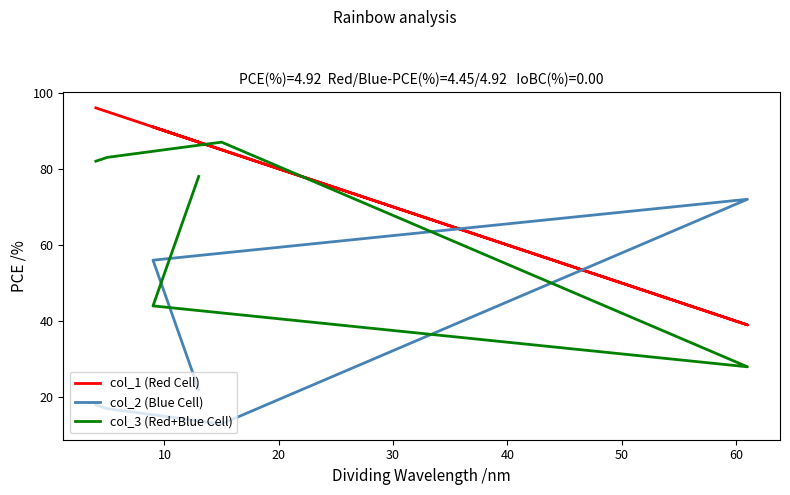

What is the average value of the col_1 (Red Cell) series?

82